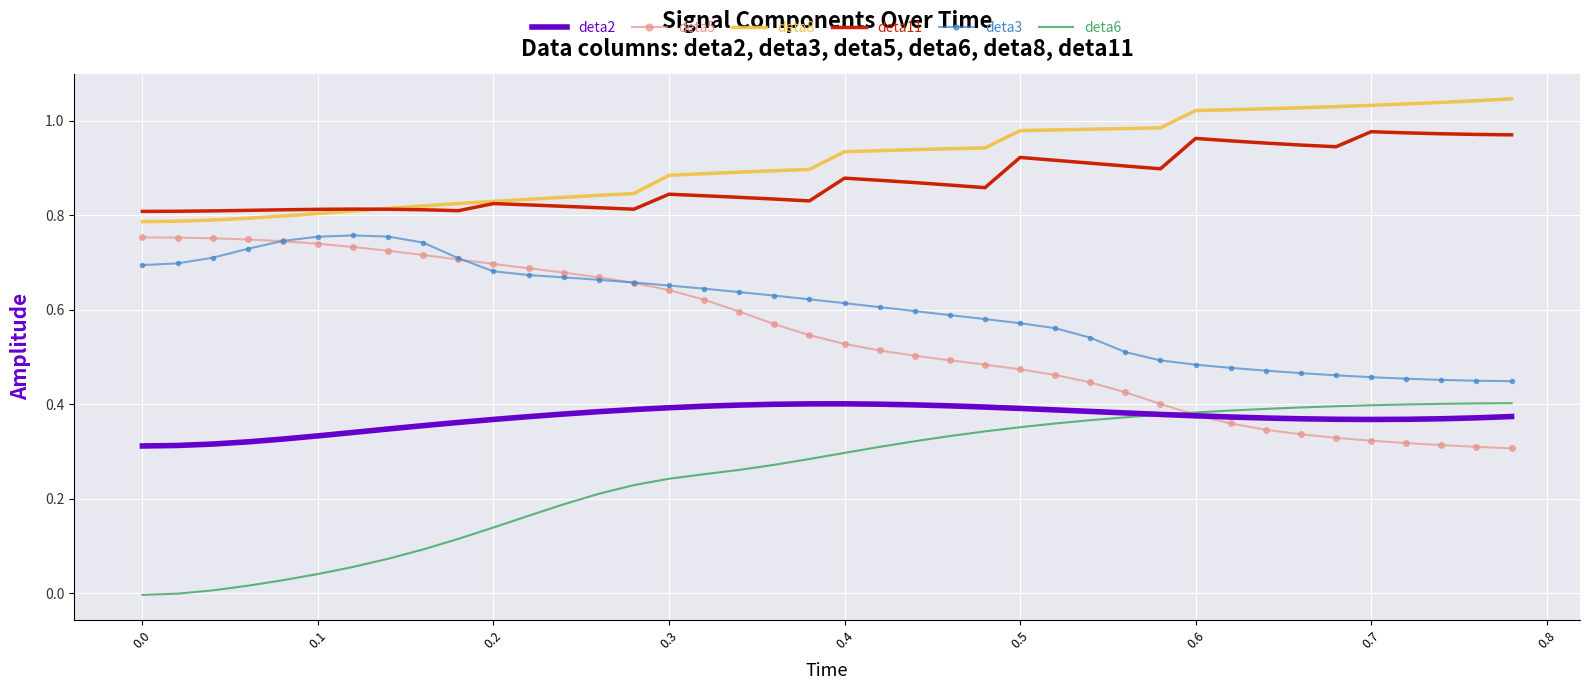

True or false: deta6 and deta8 cross at least once.

False